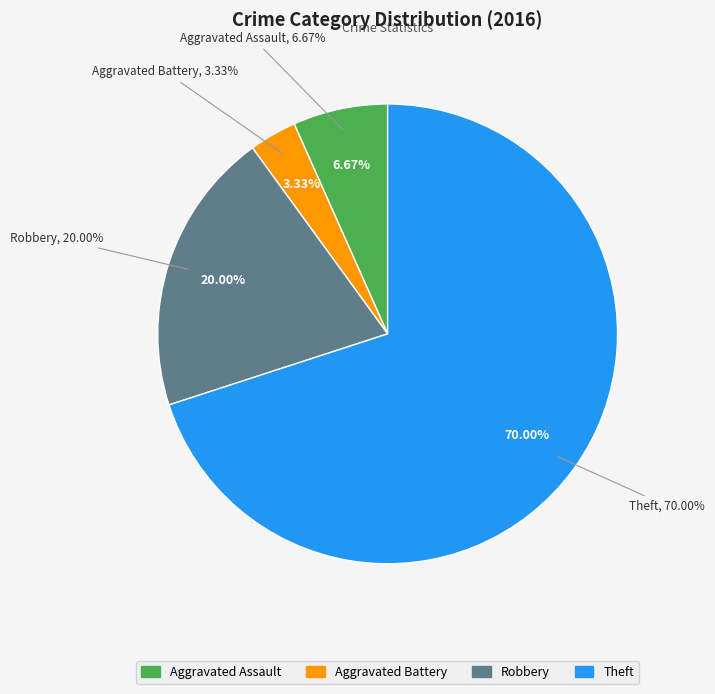

Is the sum of Aggravated Battery and Robbery greater than half?

No